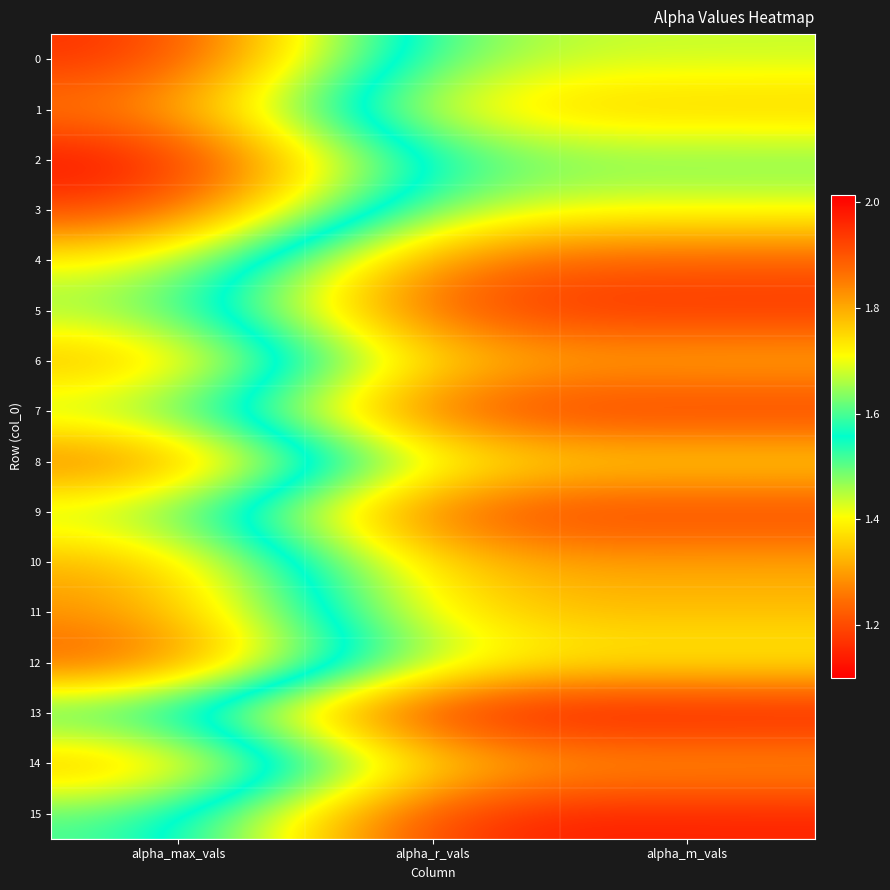

Reading right to left, extract all data points from this chart.

0: alpha_m_vals=1.4	alpha_r_vals=1.4	alpha_max_vals=2.0
1: alpha_m_vals=1.3	alpha_r_vals=1.4	alpha_max_vals=1.9
2: alpha_m_vals=1.5	alpha_r_vals=1.5	alpha_max_vals=2.0
3: alpha_m_vals=1.4	alpha_r_vals=1.4	alpha_max_vals=1.9
4: alpha_m_vals=1.2	alpha_r_vals=1.2	alpha_max_vals=1.7
5: alpha_m_vals=1.2	alpha_r_vals=1.2	alpha_max_vals=1.7
6: alpha_m_vals=1.3	alpha_r_vals=1.3	alpha_max_vals=1.8
7: alpha_m_vals=1.2	alpha_r_vals=1.2	alpha_max_vals=1.7
8: alpha_m_vals=1.4	alpha_r_vals=1.4	alpha_max_vals=1.9
9: alpha_m_vals=1.2	alpha_r_vals=1.2	alpha_max_vals=1.7
10: alpha_m_vals=1.3	alpha_r_vals=1.3	alpha_max_vals=1.8
11: alpha_m_vals=1.3	alpha_r_vals=1.3	alpha_max_vals=1.8
12: alpha_m_vals=1.4	alpha_r_vals=1.4	alpha_max_vals=1.9
13: alpha_m_vals=1.1	alpha_r_vals=1.1	alpha_max_vals=1.6
14: alpha_m_vals=1.3	alpha_r_vals=1.3	alpha_max_vals=1.8
15: alpha_m_vals=1.1	alpha_r_vals=1.1	alpha_max_vals=1.6